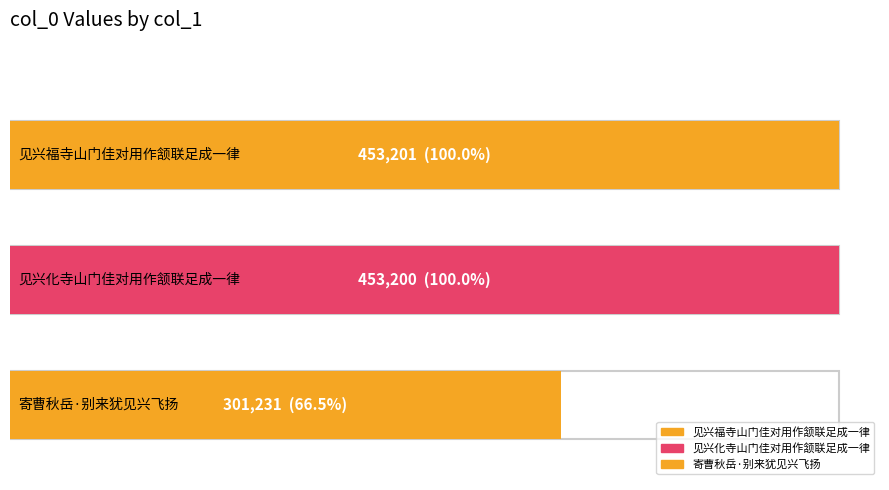

Approximately how many times larger is the value at 见兴福寺山门佳对用作颔联足成一律 compared to 寄曹秋岳·别来犹见兴飞扬?

1.5